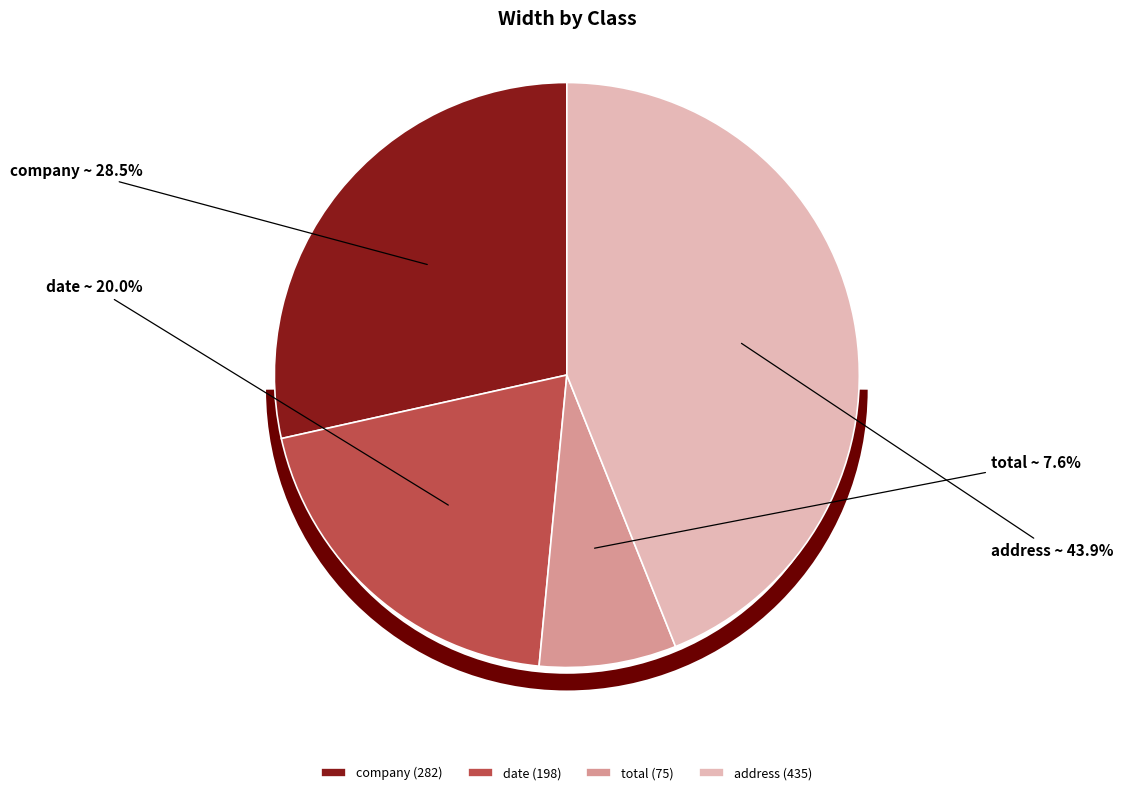

Count the number of slices in the pie.

4